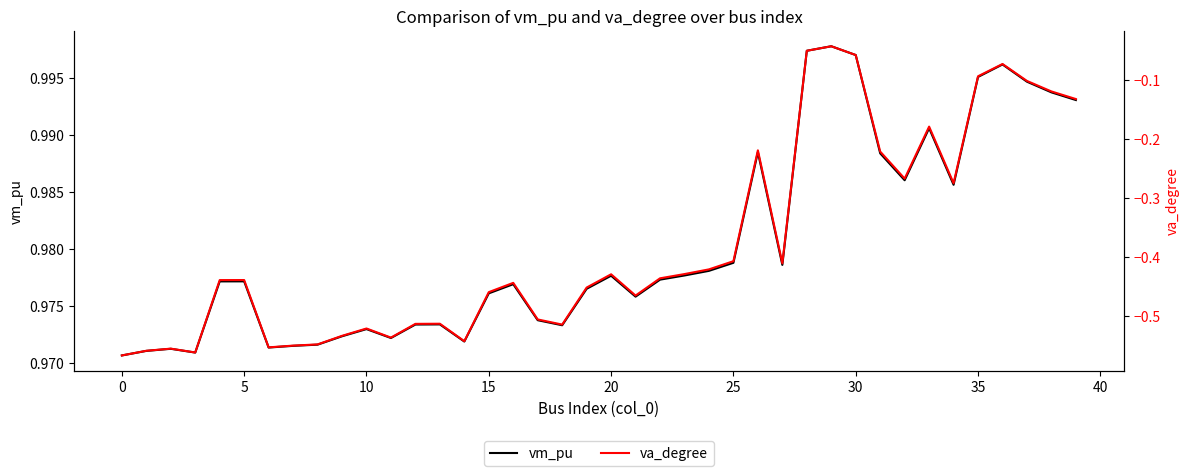

Does the chart have visible grid lines?

No